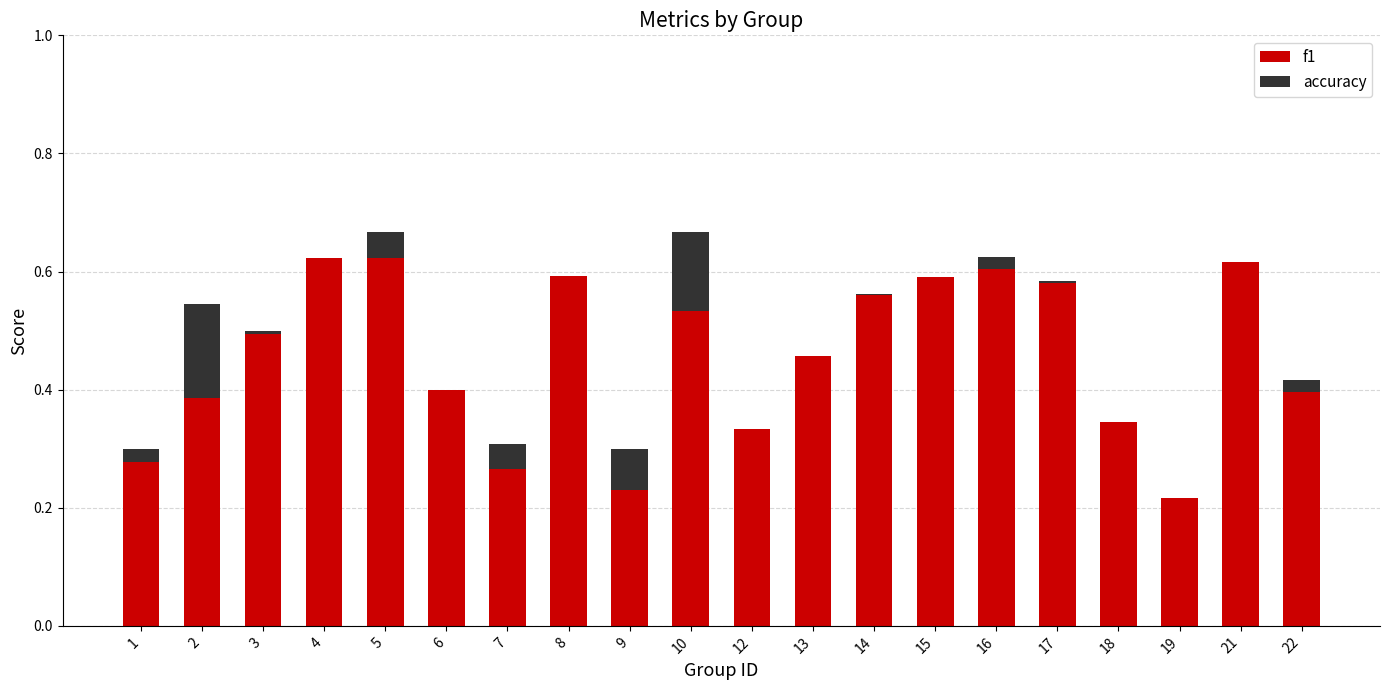

The value of f1 at 13 is 0.5. True or false?

True